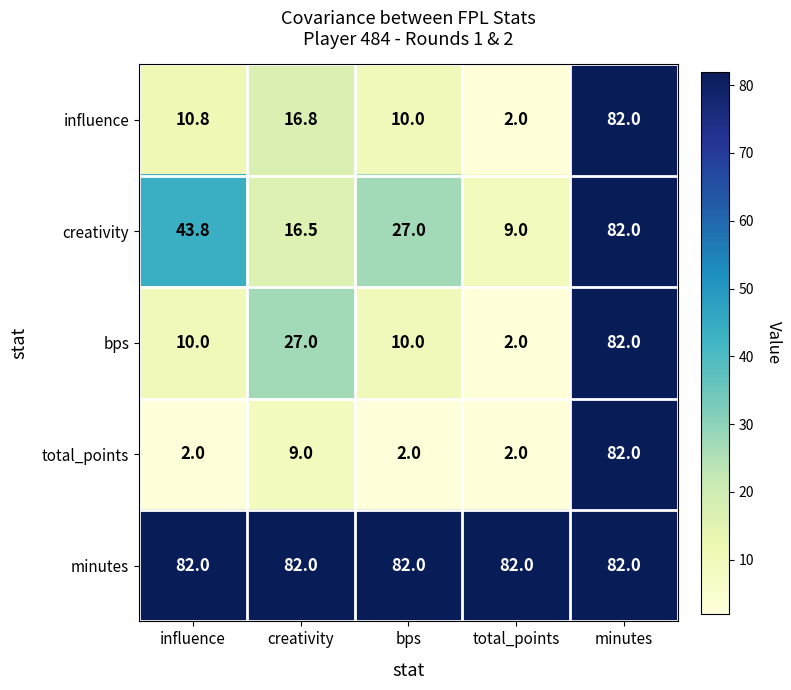

What is the difference between the maximum and second lowest values in the total_points series?

80.0